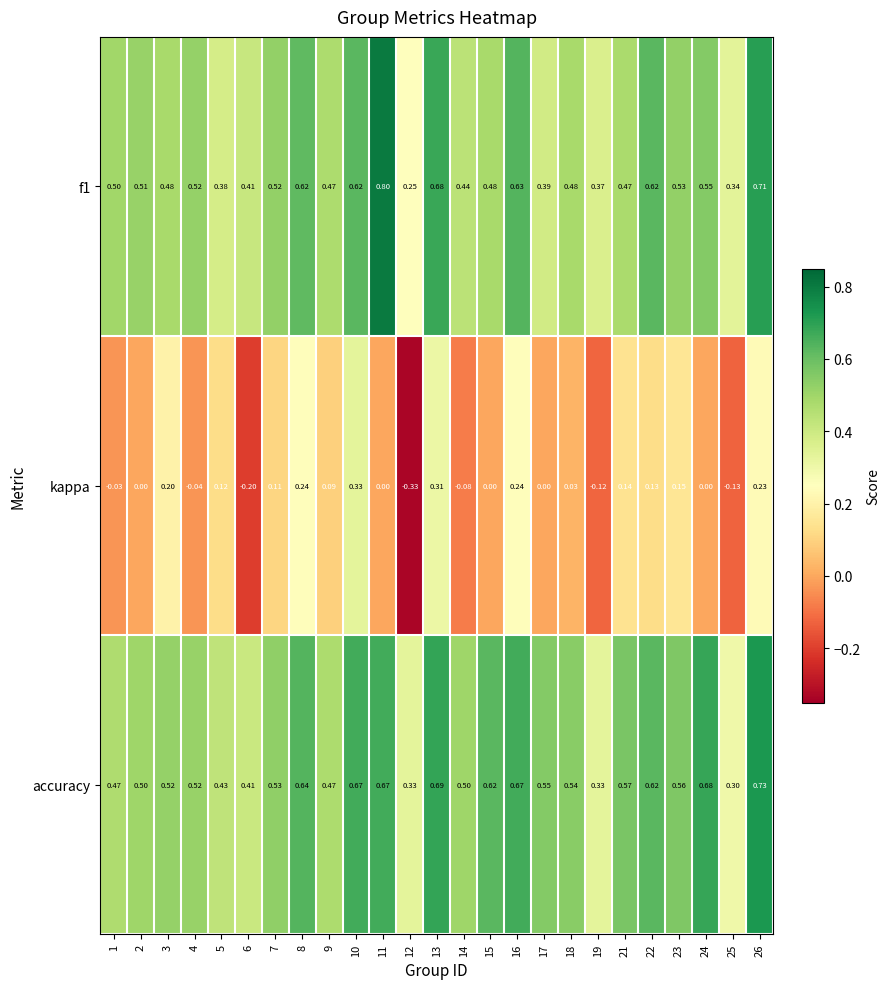

How many series are shown in this chart?

3